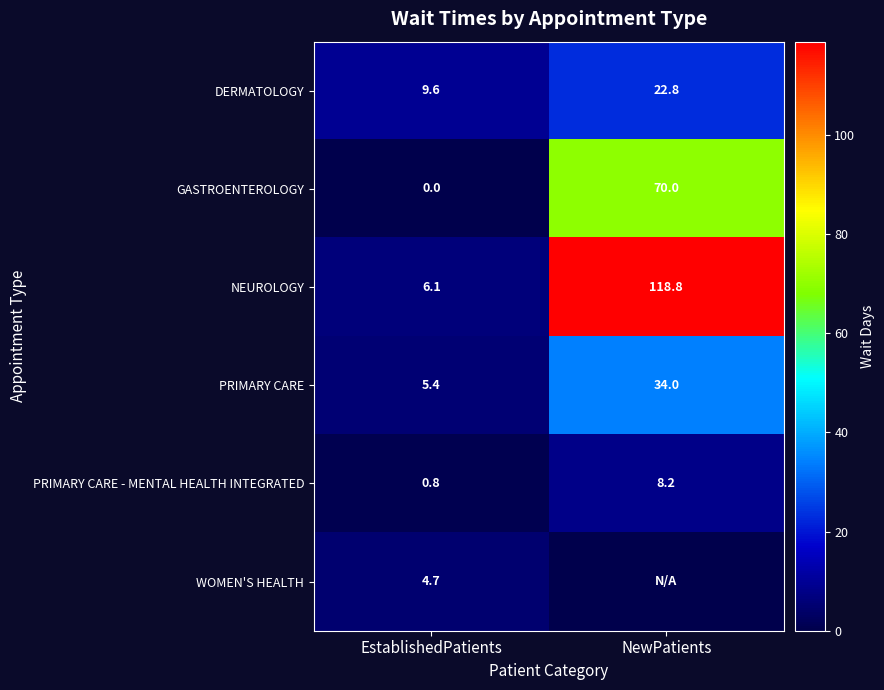

At EstablishedPatients, list the series in order from smallest to largest.

GASTROENTEROLOGY, PRIMARY CARE - MENTAL HEALTH INTEGRATED, WOMEN'S HEALTH, PRIMARY CARE, NEUROLOGY, DERMATOLOGY